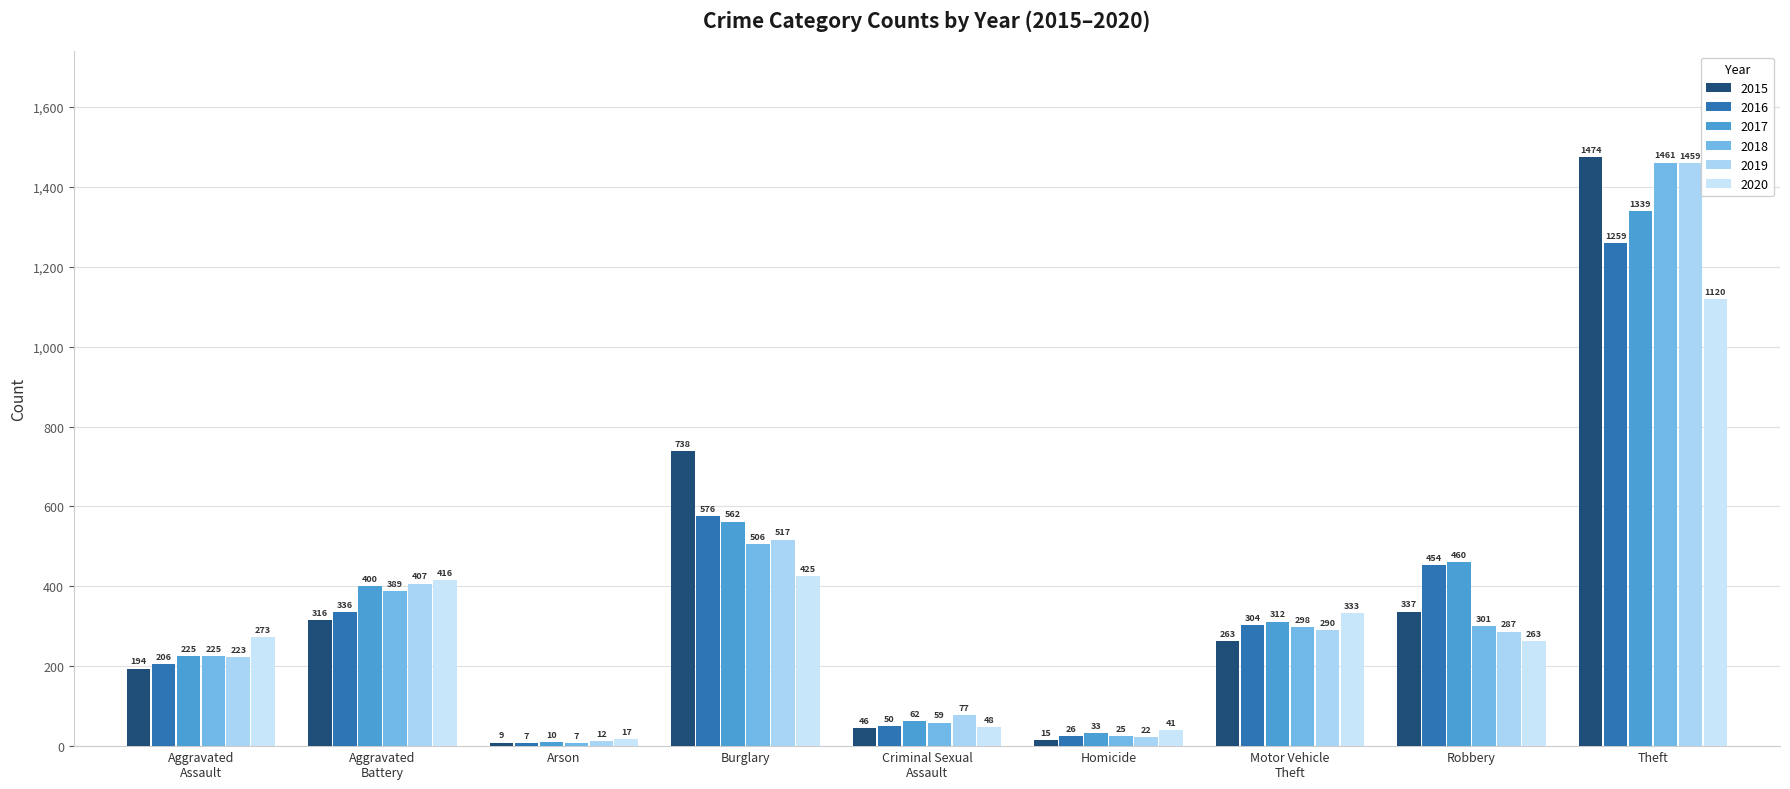

What is the minimum value for 2019?

12